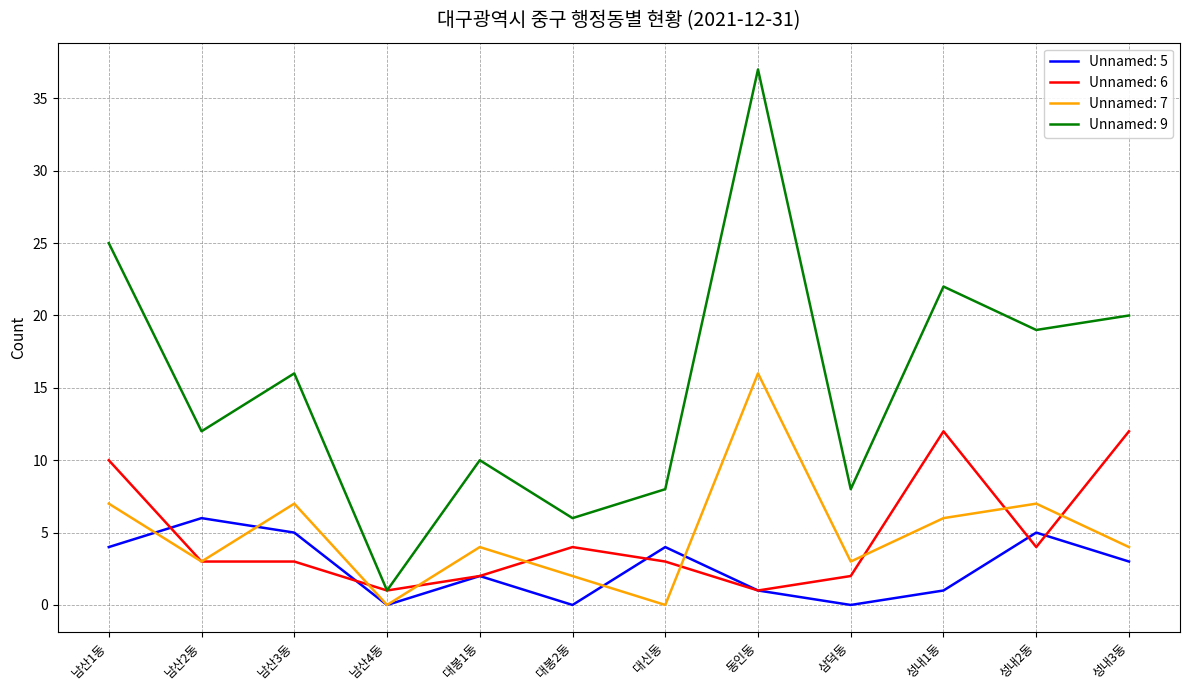

True or false: Unnamed: 9 and Unnamed: 5 cross at least once.

False